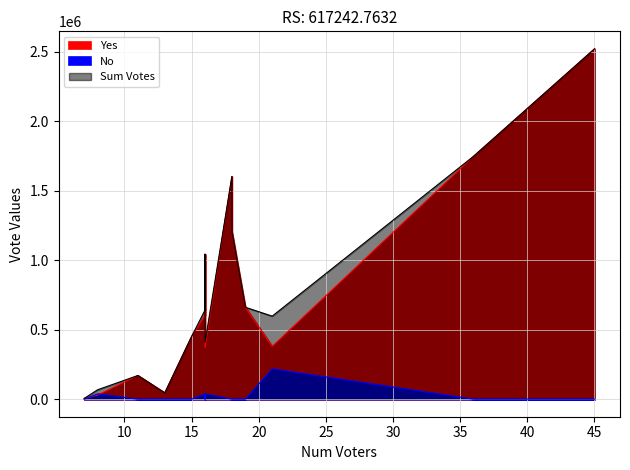

True or false: No and Sum Votes cross at least once.

False